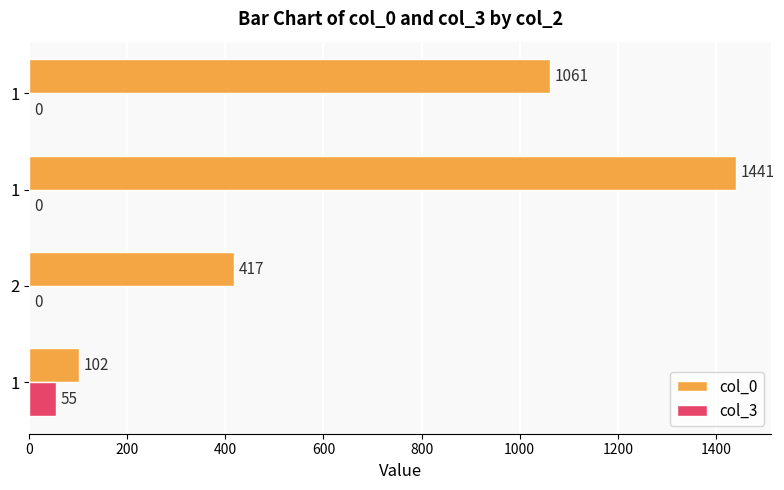

Count the number of categories in the chart.

4